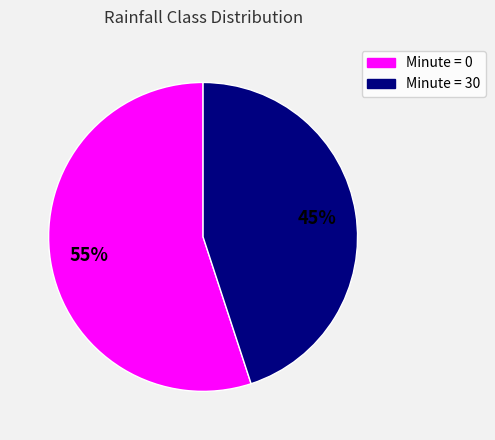

Is there any slice that represents more than half of the pie?

Yes